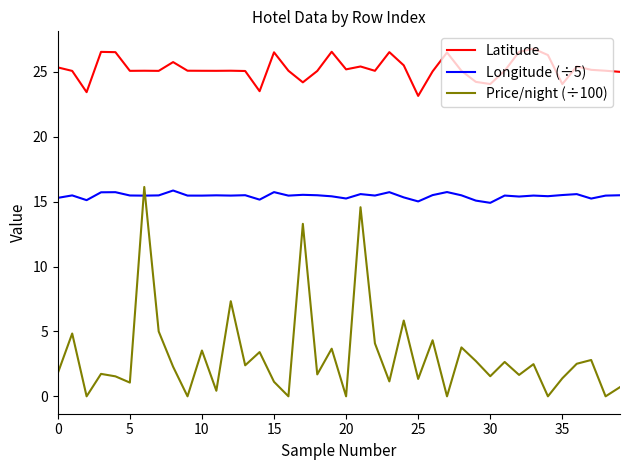

True or false: Latitude and Price/night (÷100) cross at least once.

False